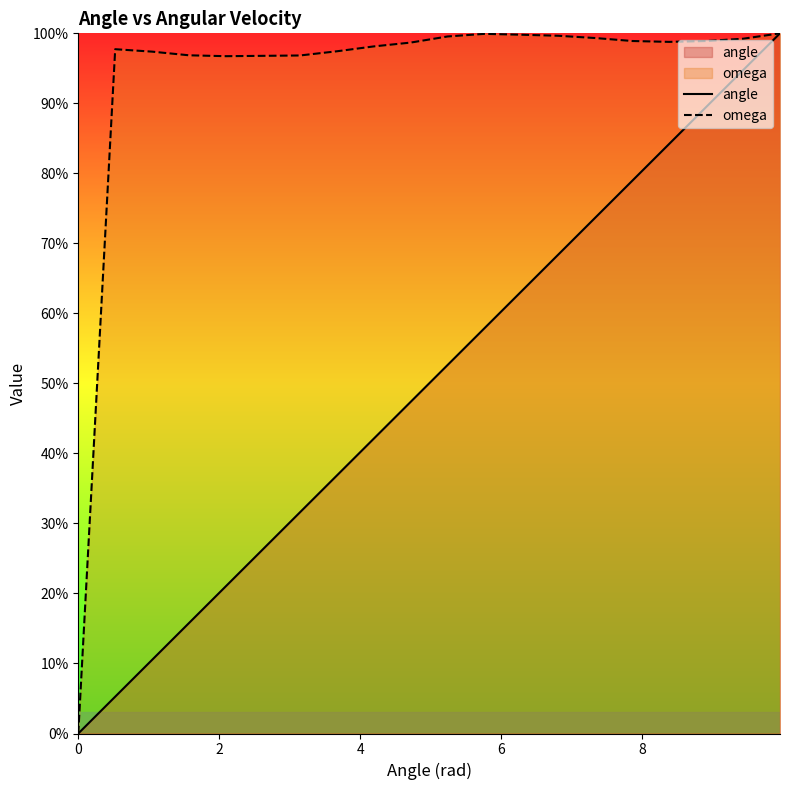

True or false: angle and omega intersect in this chart.

False